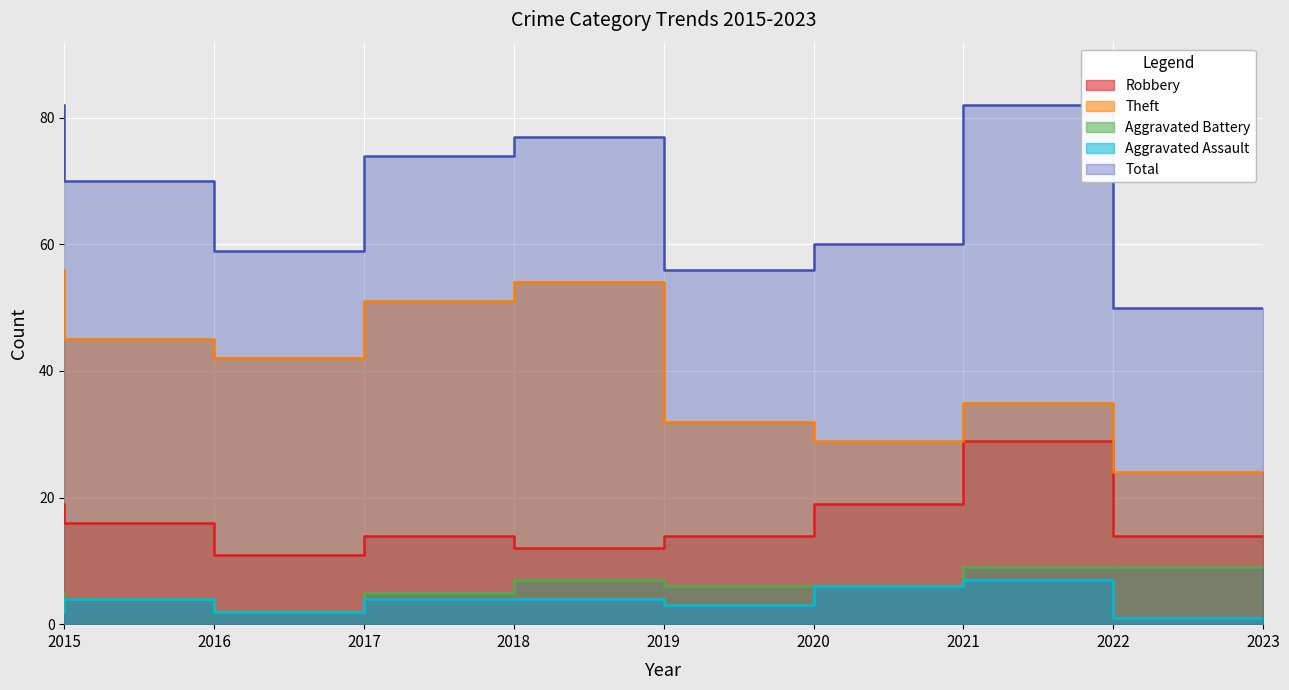

How many distinct data groups are displayed?

5